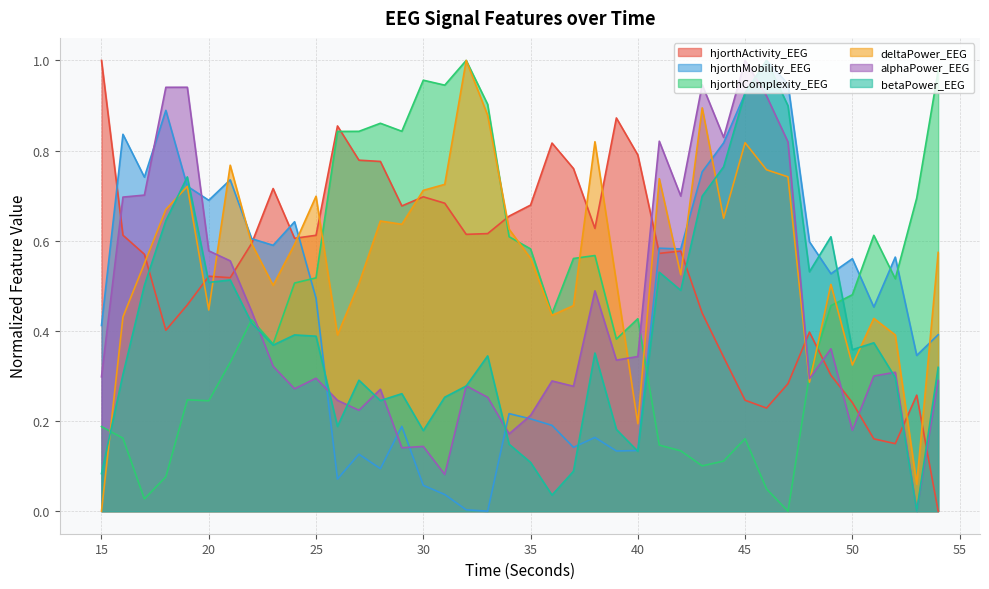

What is the average value of the hjorthActivity_EEG series?

0.5